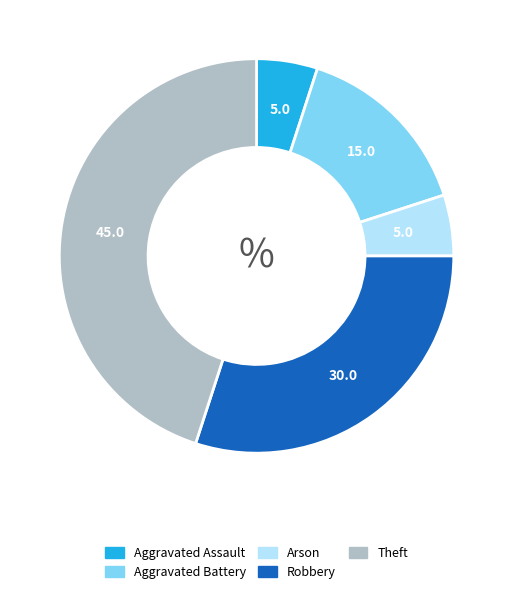

Count the number of slices in the pie.

5